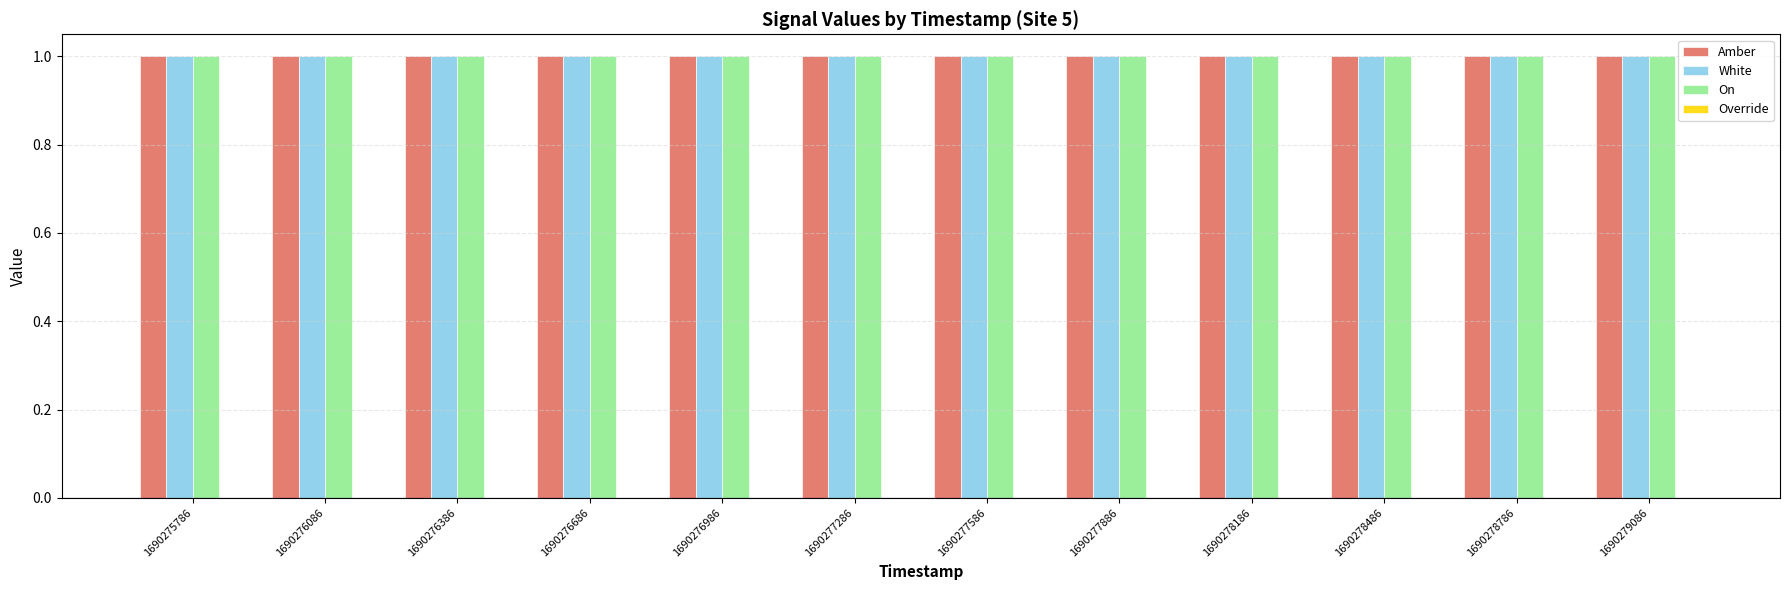

Reading left to right, extract all data points from this chart.

Amber: 1690275786=1	1690276086=1	1690276386=1	1690276686=1	1690276986=1	1690277286=1	1690277586=1	1690277886=1	1690278186=1	1690278486=1	1690278786=1	1690279086=1
White: 1690275786=1	1690276086=1	1690276386=1	1690276686=1	1690276986=1	1690277286=1	1690277586=1	1690277886=1	1690278186=1	1690278486=1	1690278786=1	1690279086=1
On: 1690275786=1	1690276086=1	1690276386=1	1690276686=1	1690276986=1	1690277286=1	1690277586=1	1690277886=1	1690278186=1	1690278486=1	1690278786=1	1690279086=1
Override: 1690275786=0	1690276086=0	1690276386=0	1690276686=0	1690276986=0	1690277286=0	1690277586=0	1690277886=0	1690278186=0	1690278486=0	1690278786=0	1690279086=0